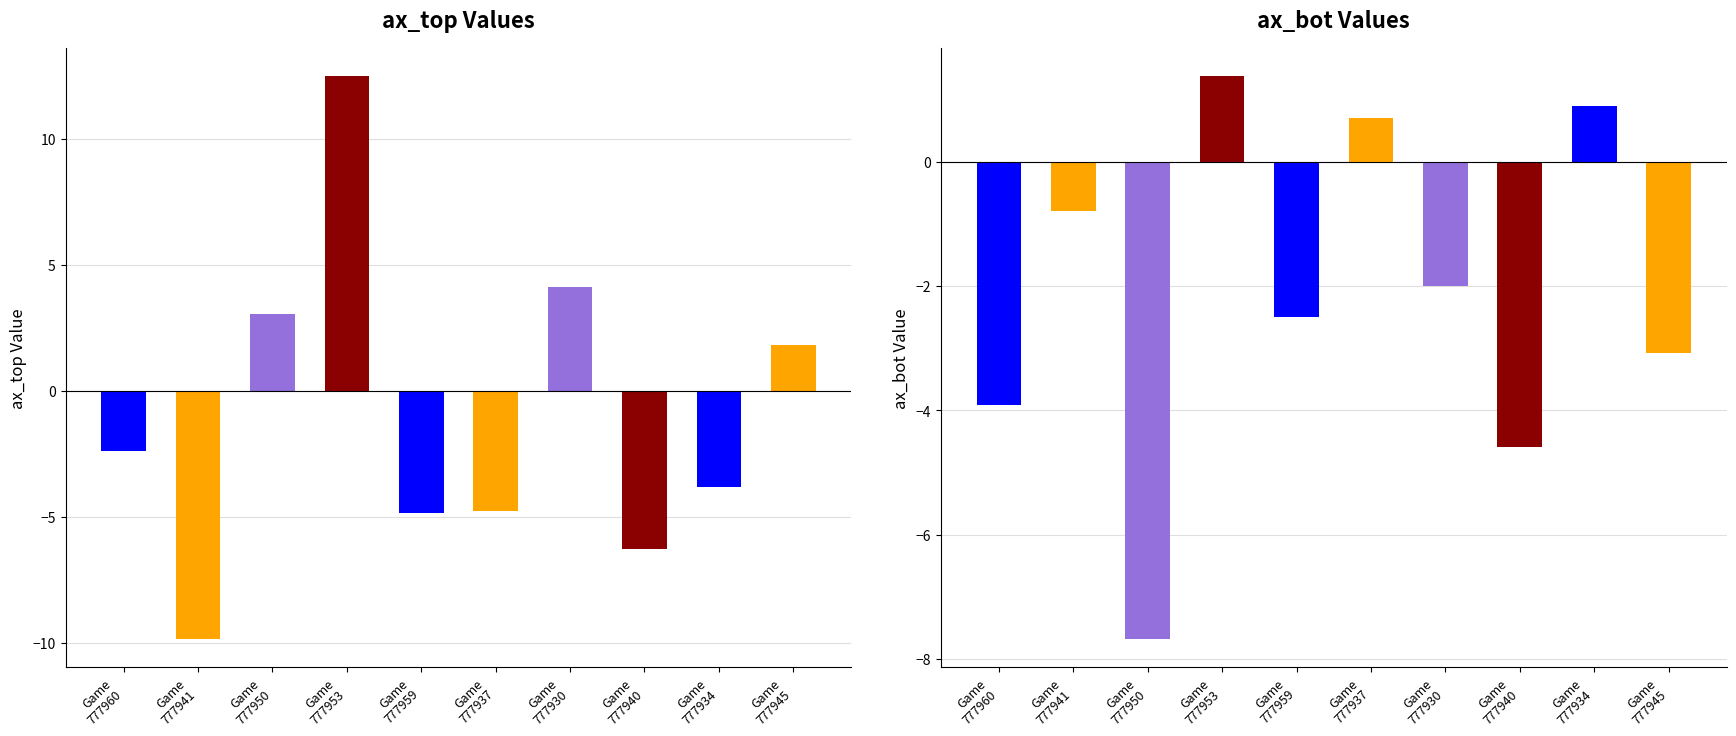

What is the average value of the ax_top series?

-1.0